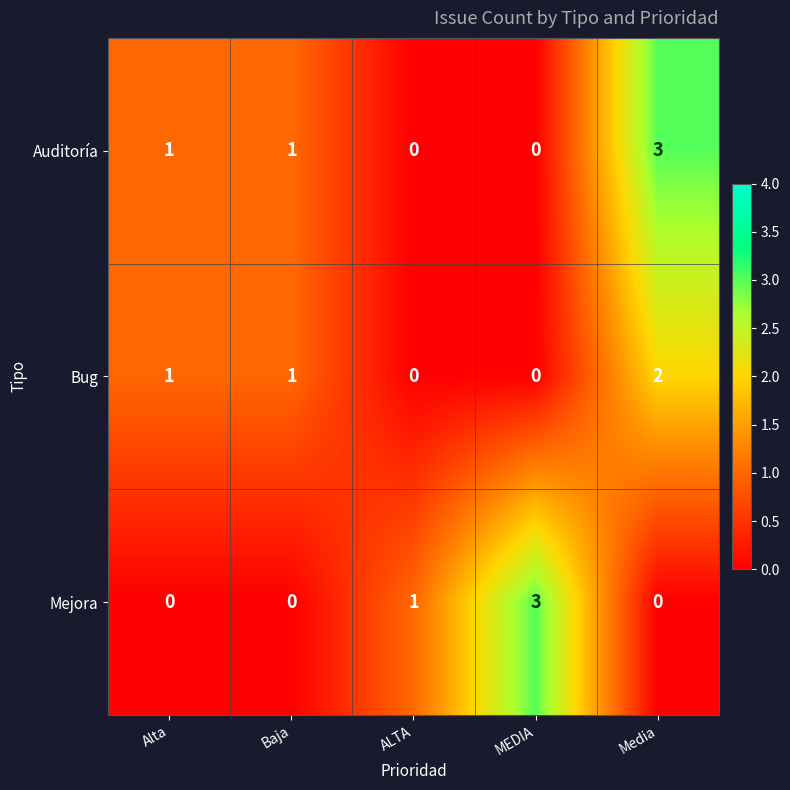

At Media, list the series in order from smallest to largest.

Mejora, Bug, Auditoría